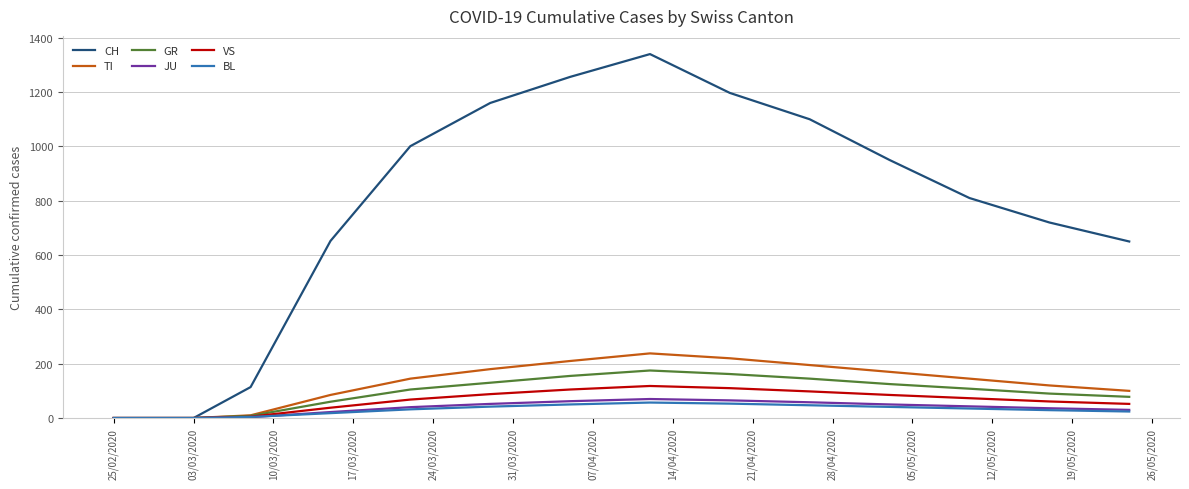

Which series has the widest spread of values?

CH